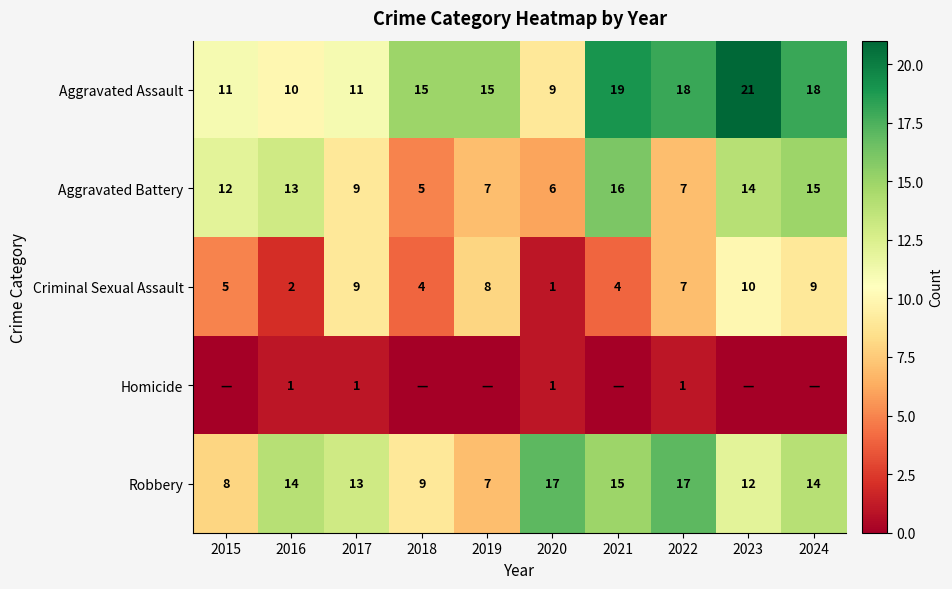

How many categories are shown in the chart?

10